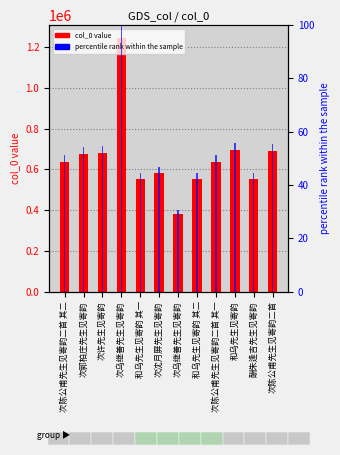

Rank the series by their average value, from lowest to highest.

percentile rank within sample, col_0